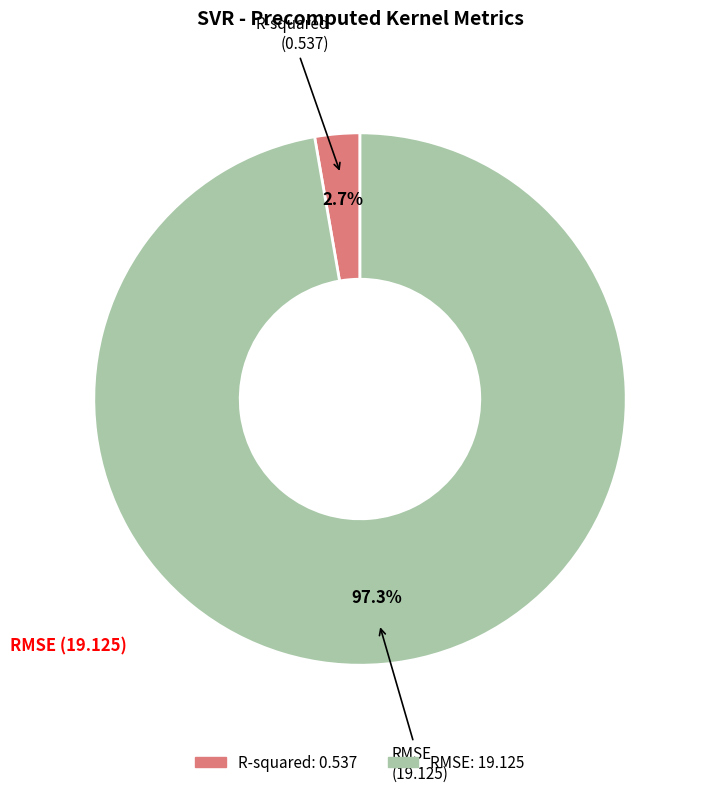

The RMSE slice represents 97% of the pie. True or false?

True